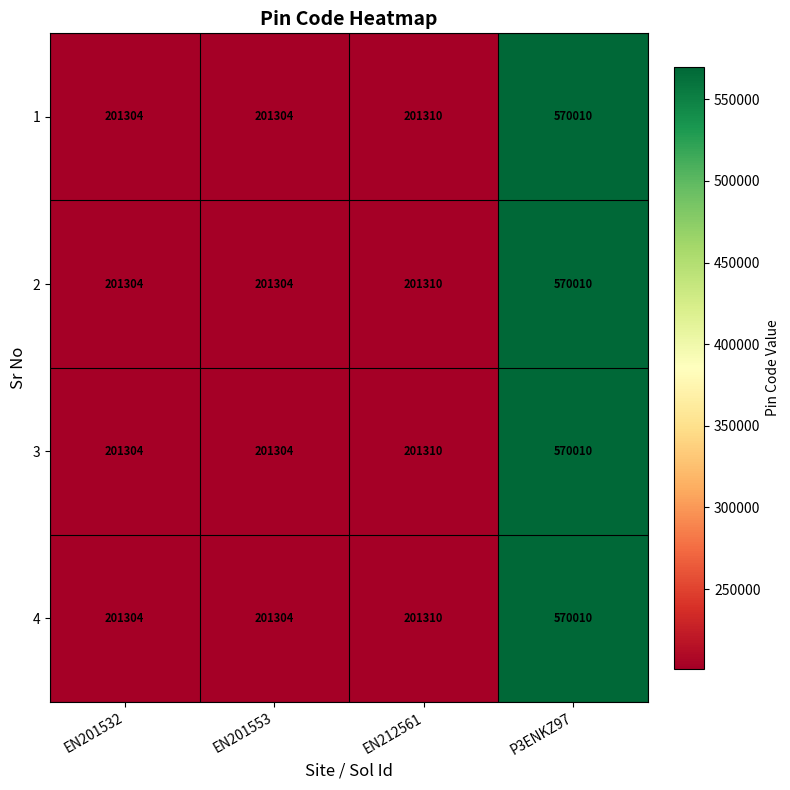

What is the difference between the 4 values at P3ENKZ97 and EN201532?

368706